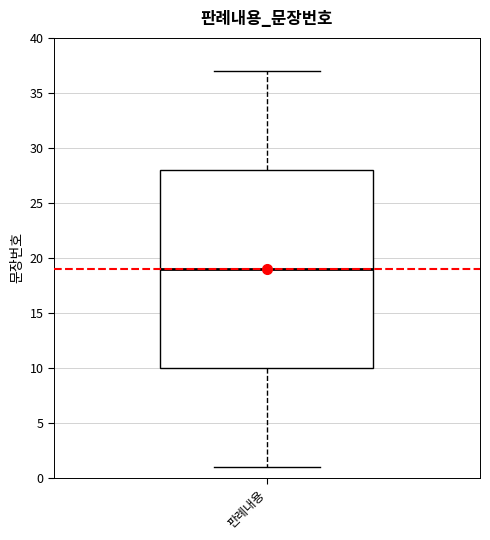

Read this box plot against the y-axis: the position of the median line, the range covered by the box, and the ends of both whiskers. The values are not printed on the chart, so give them approximately, as read against the axis.

median 19, box 10 to 28, whiskers 1 to 37